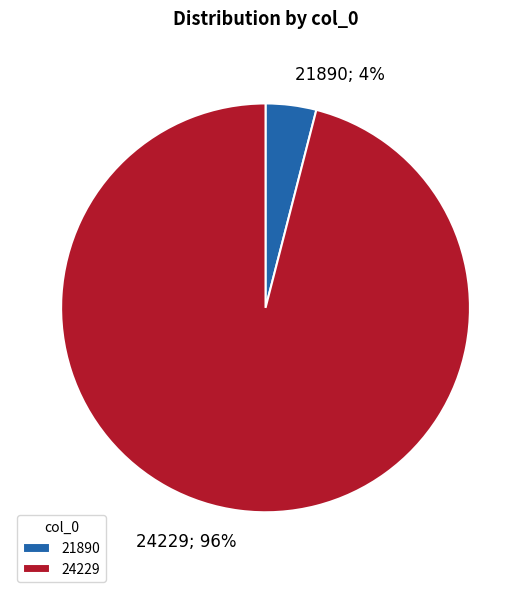

How many segments does this pie chart have?

2